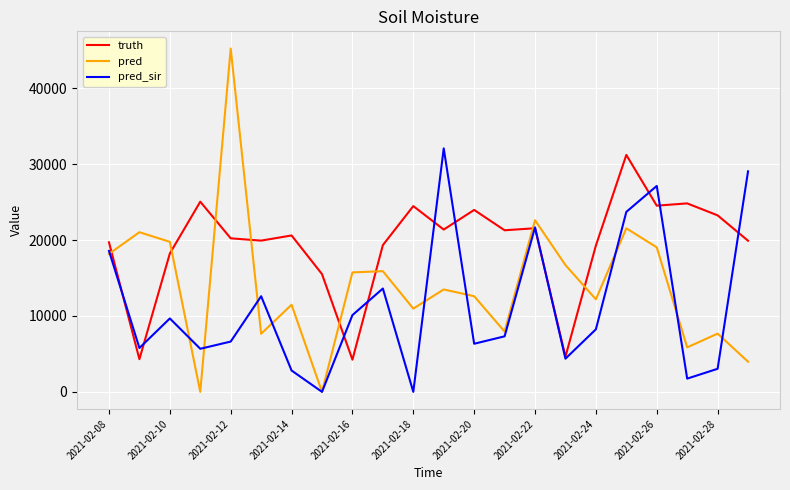

What is the greatest value displayed?

45255.0